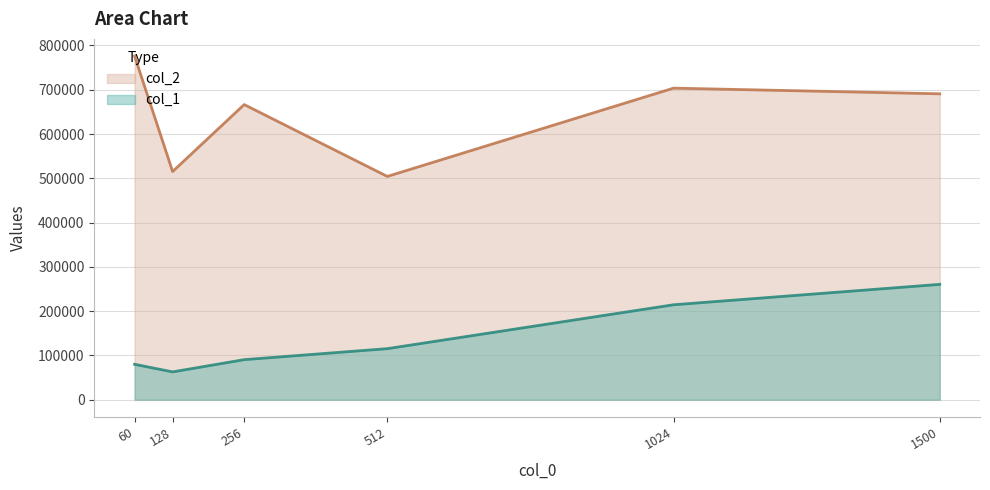

How many distinct data groups are displayed?

2